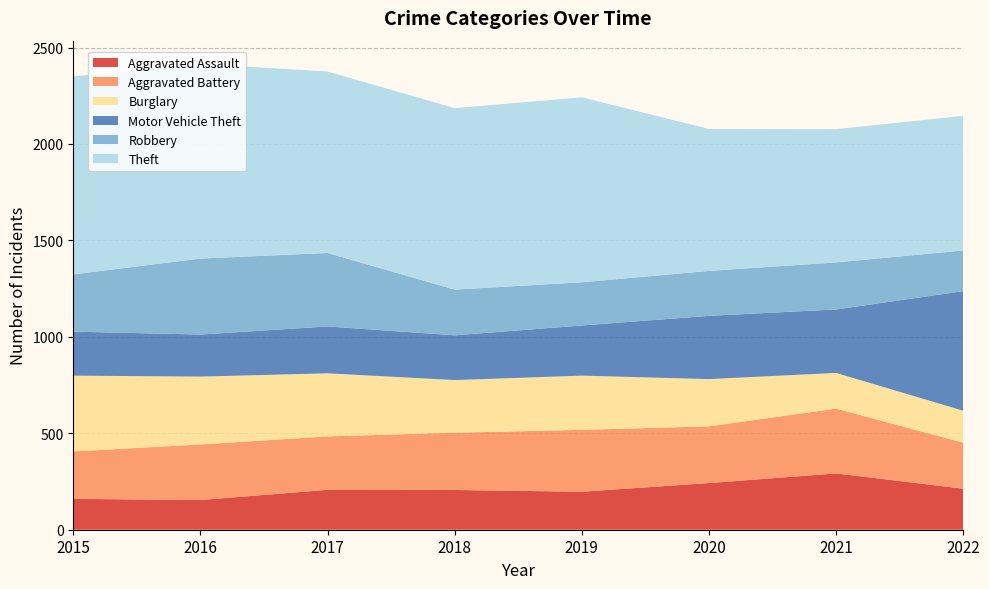

Reading left to right, transcribe all the data shown in this chart.

Aggravated Assault: 2015=160	2016=154	2017=207	2018=206	2019=197	2020=242	2021=292	2022=213
Aggravated Battery: 2015=246	2016=288	2017=277	2018=297	2019=321	2020=294	2021=336	2022=238
Burglary: 2015=393	2016=352	2017=327	2018=273	2019=281	2020=245	2021=185	2022=166
Motor Vehicle Theft: 2015=228	2016=218	2017=243	2018=232	2019=260	2020=328	2021=329	2022=620
Robbery: 2015=297	2016=394	2017=381	2018=237	2019=224	2020=233	2021=244	2022=211
Theft: 2015=1027	2016=1009	2017=941	2018=941	2019=959	2020=736	2021=691	2022=698